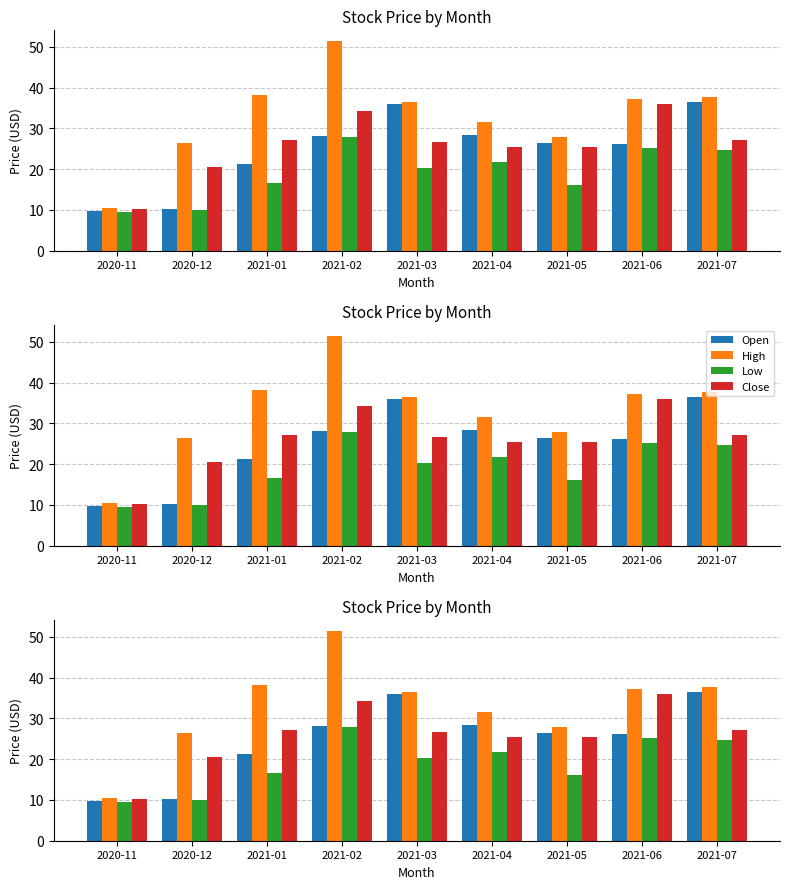

What is the maximum value for Close?

36.0